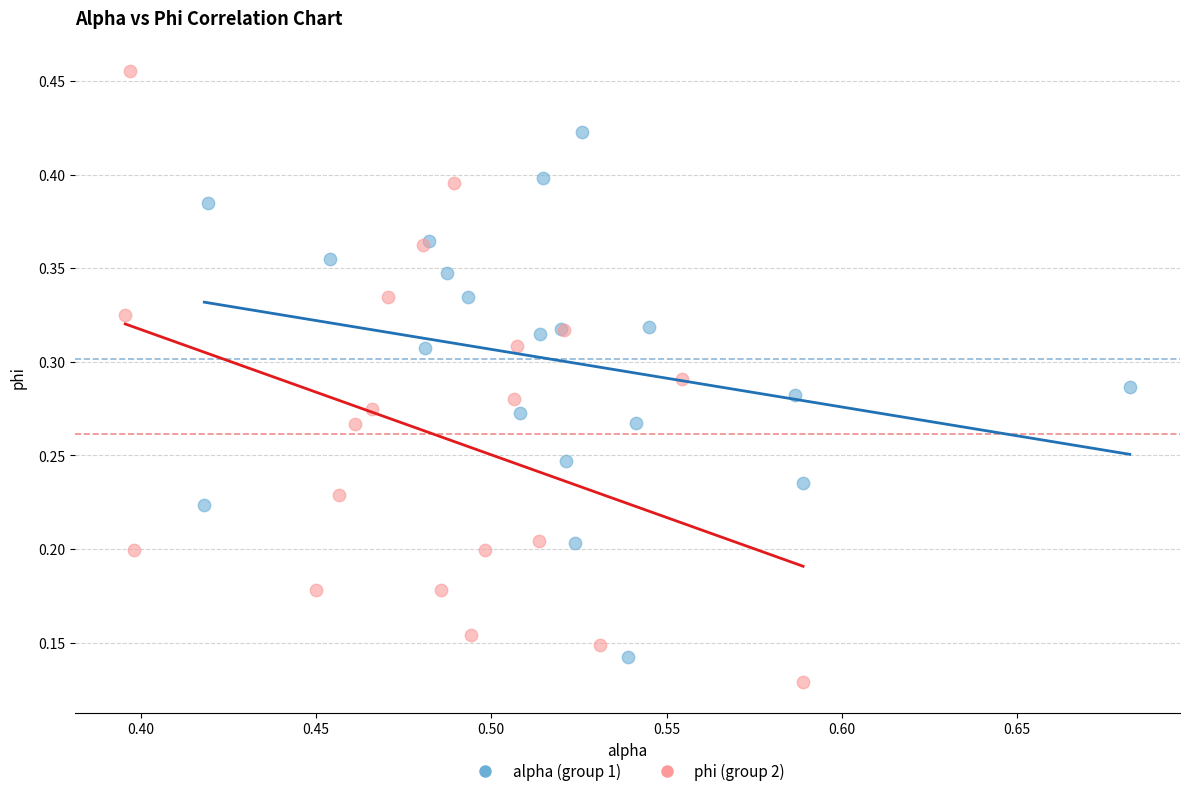

What are all the series names shown in the legend?

alpha (group 1), phi (group 2)